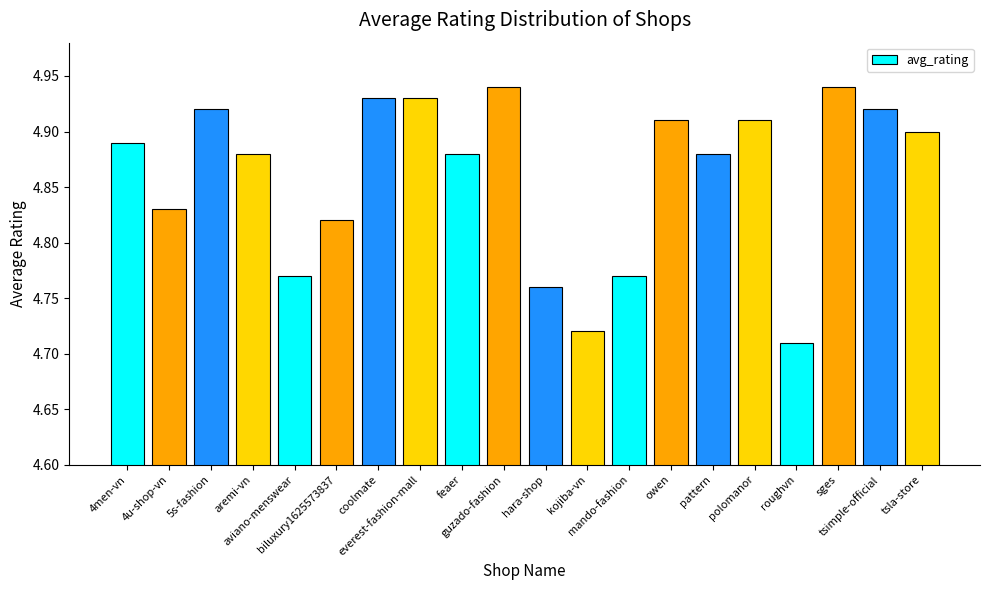

What is the sum of the values at everest-fashion-mall and polomanor?

9.8